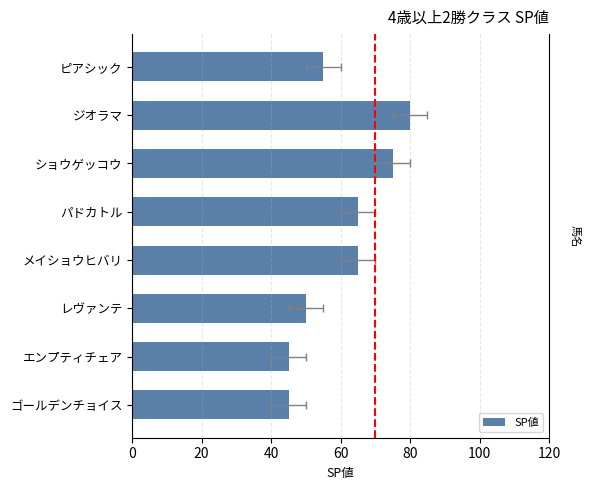

Is it true that the value at ゴールデンチョイス is 45?

True